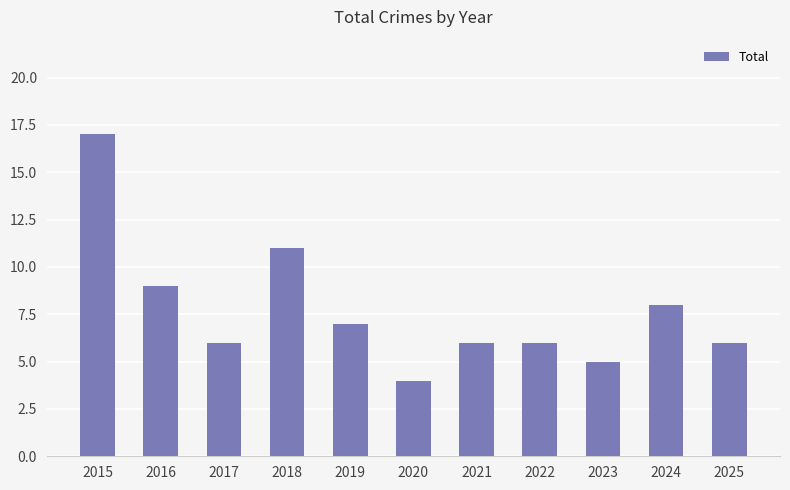

Are the bars grouped side by side (vs. stacked)?

No